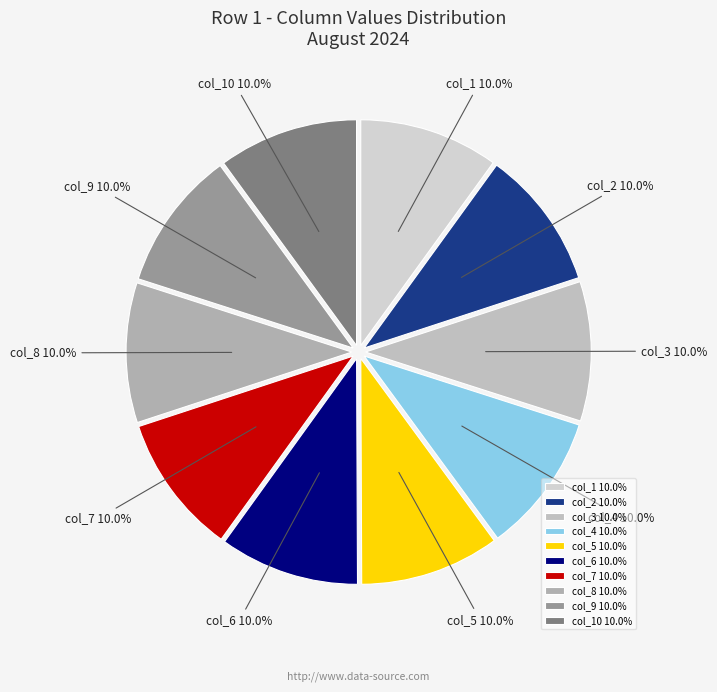

Approximately how many times larger is the value at col_4 compared to col_8?

1.0